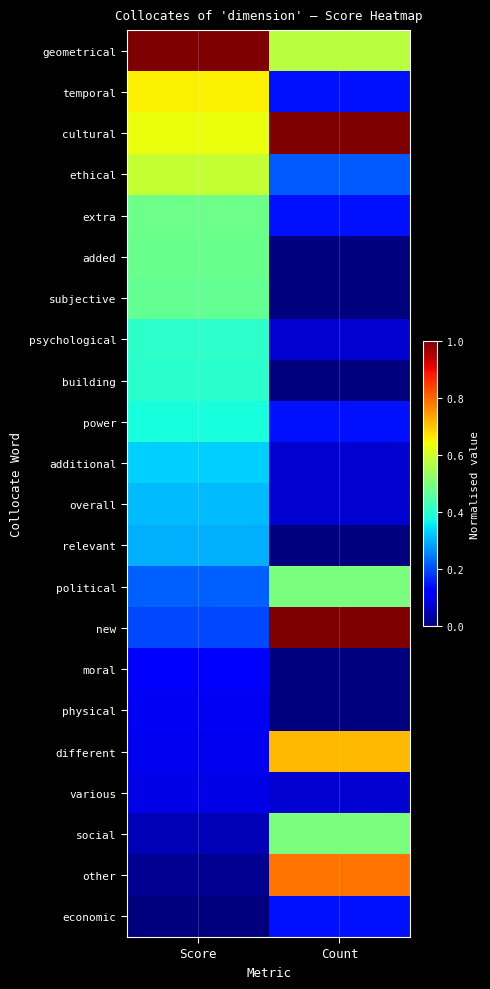

Which series has the largest total across all categories?

cultural